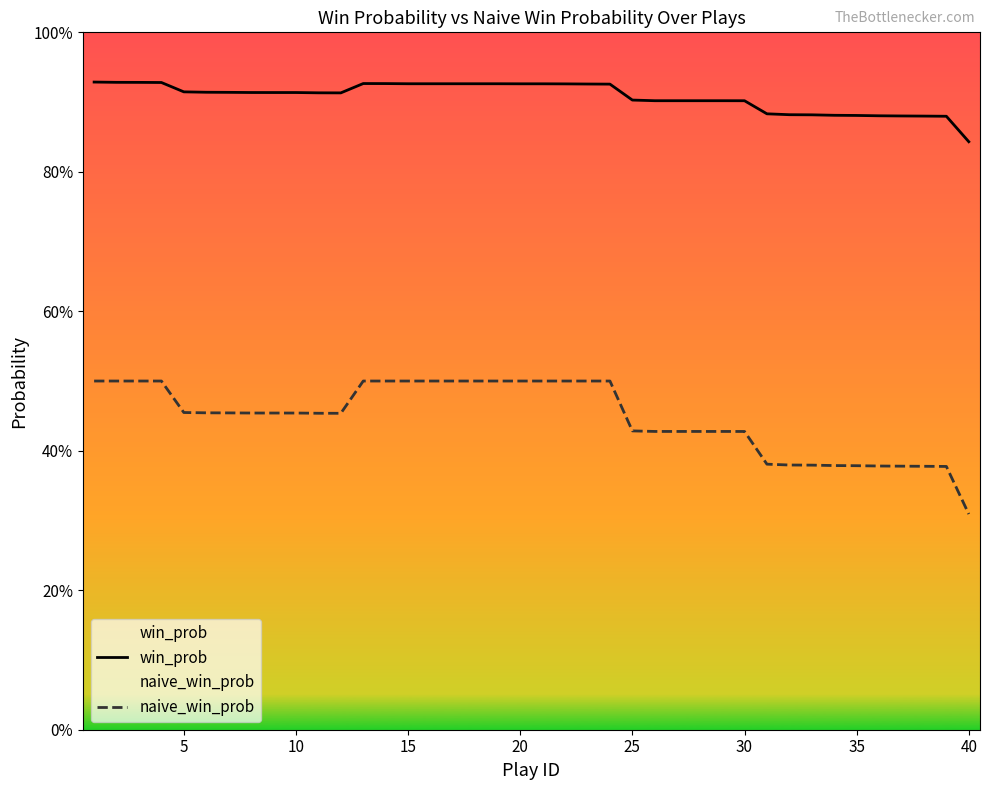

How many win_prob values are between 0 and 1?

40